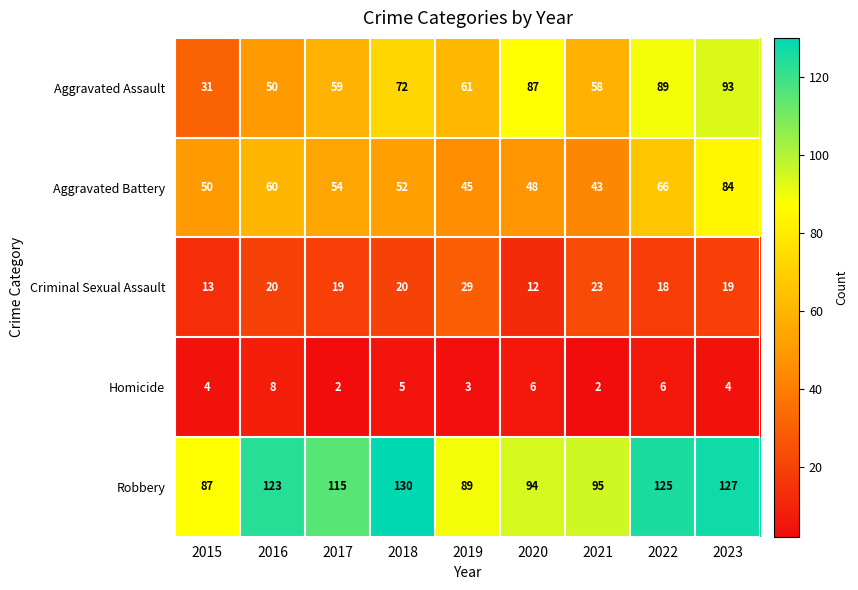

What is the total value across all series at 2021?

221